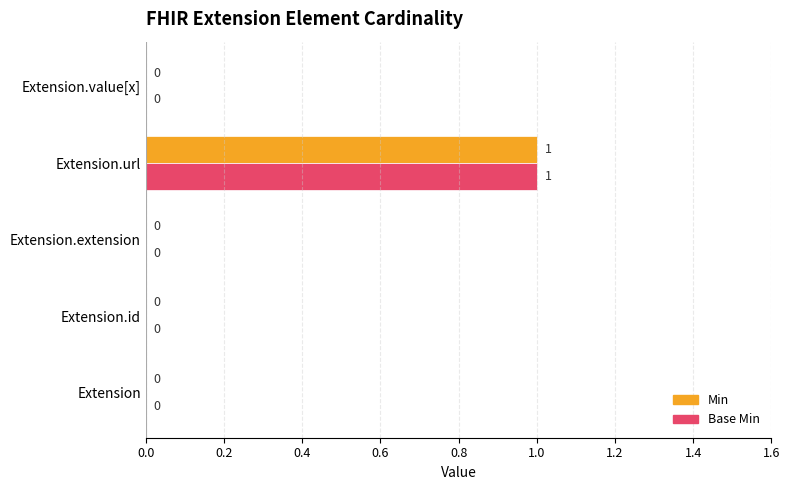

At which category is the sum across all series the highest?

Extension.url